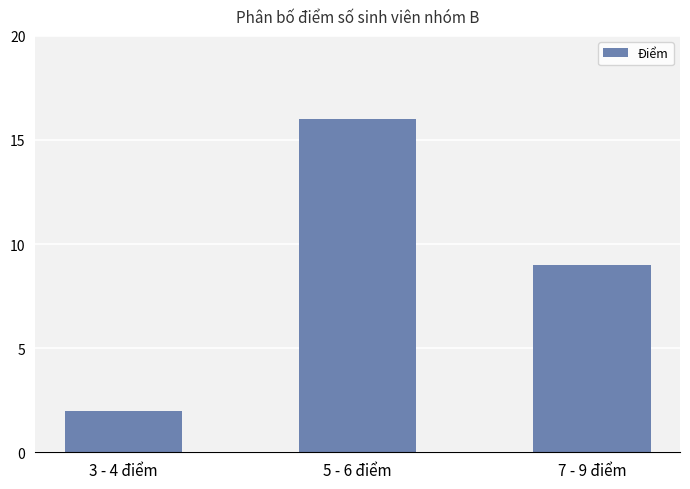

Reading left to right, transcribe all the data shown in this chart.

3 - 4 điểm=2	5 - 6 điểm=16	7 - 9 điểm=9